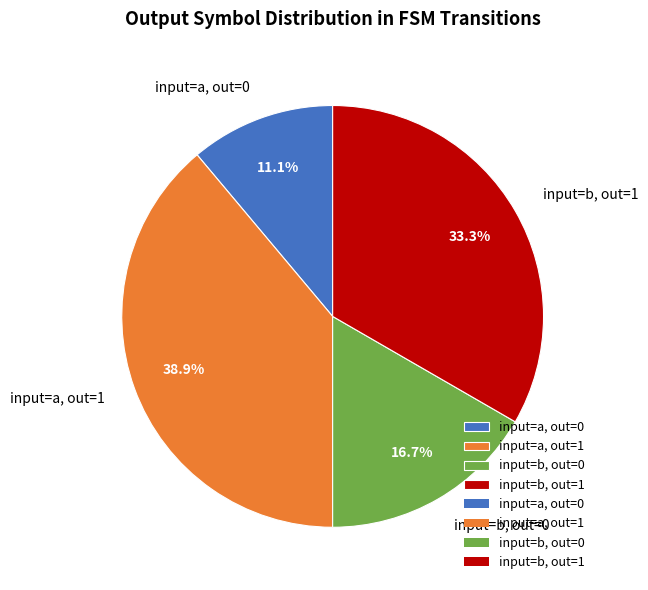

Approximately how many times larger is the value at input=a, out=0 compared to input=a, out=1?

0.3